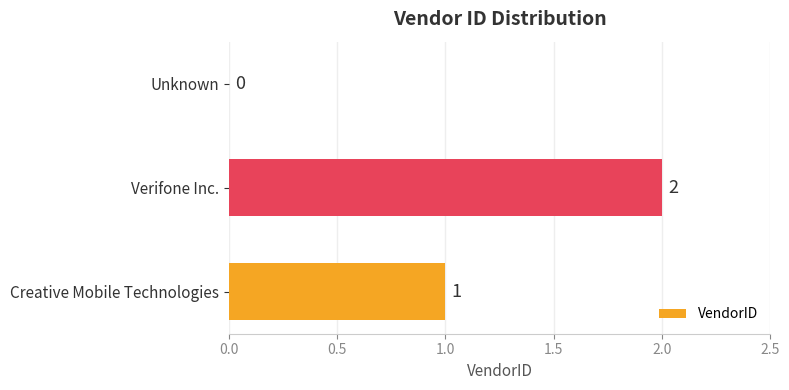

True or false: the data shows 3 at Verifone Inc..

False